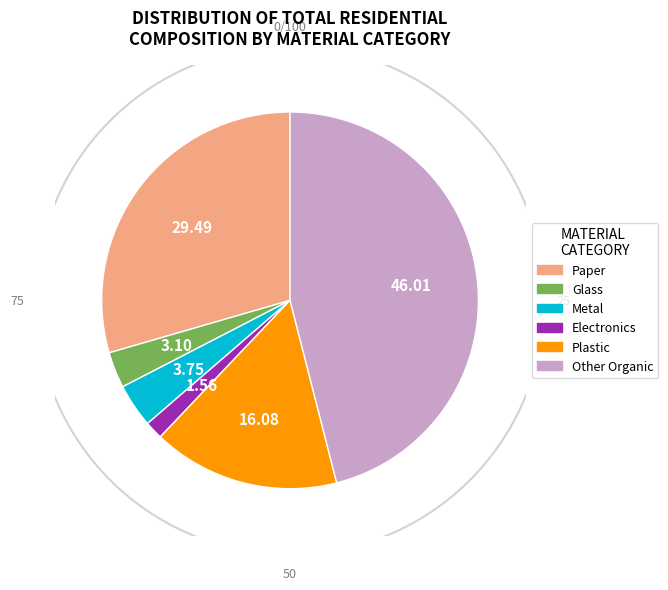

Between Plastic and Other Organic, which is larger?

Other Organic